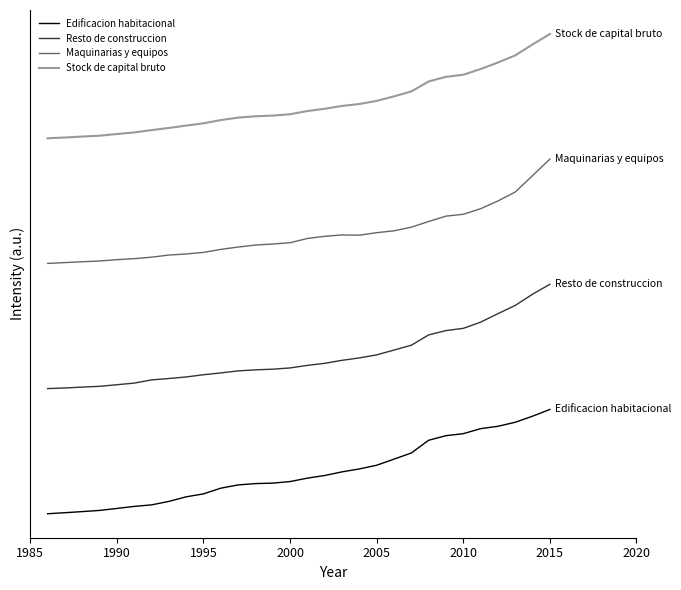

Is this an area chart (filled region under the line)?

No